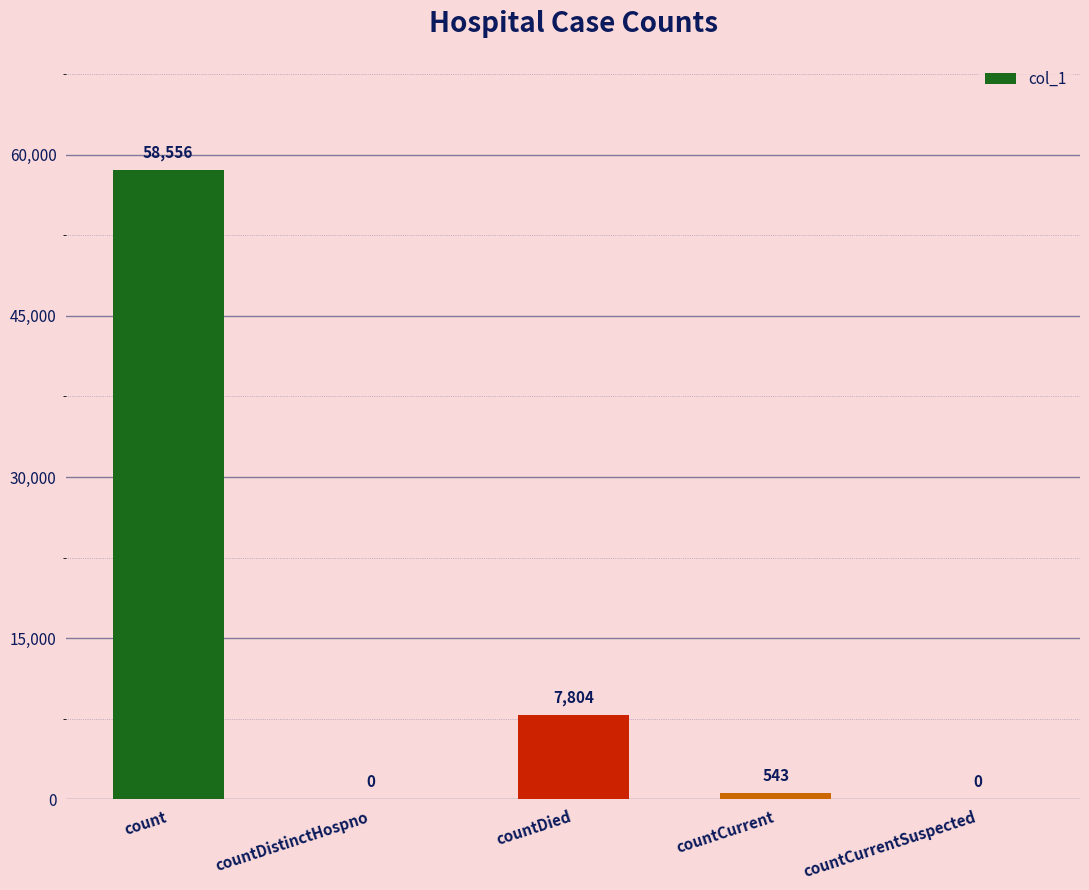

Which label corresponds to the largest value in the chart?

count